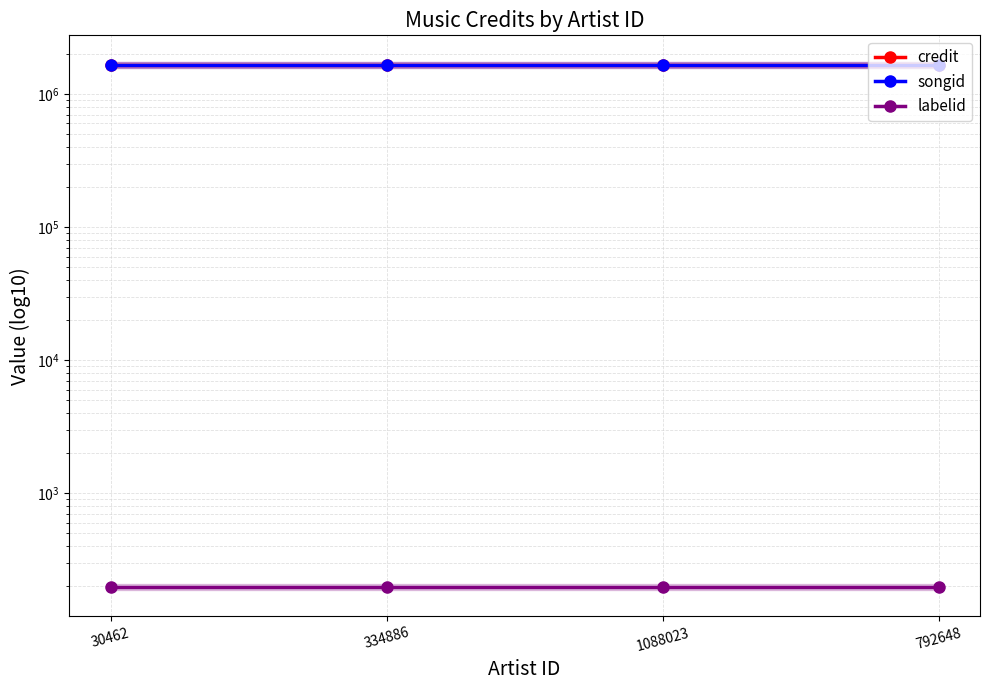

What is the maximum value shown in the chart?

1661608